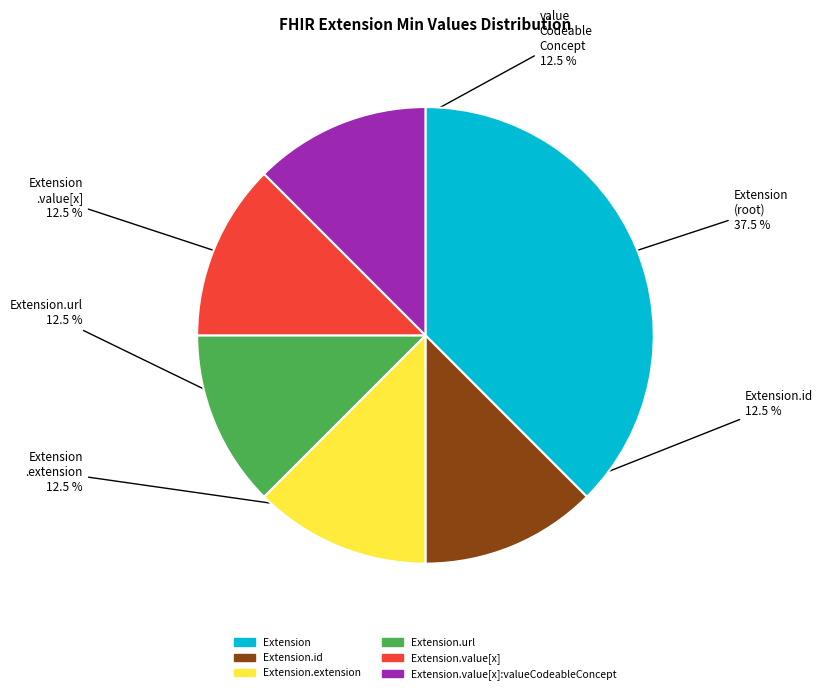

Does any single category account for the majority?

No